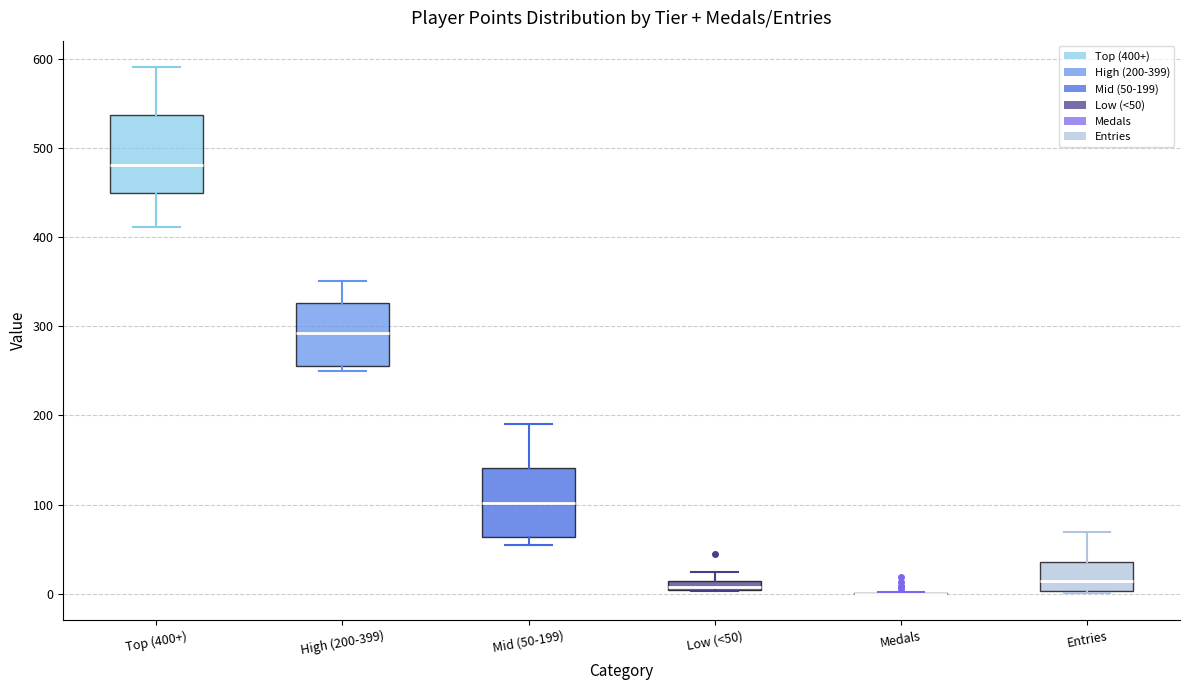

Where does the median line of the box for Mid (50-199) sit on the y-axis? The values are not printed on the chart, so give them approximately, as read against the axis.

100